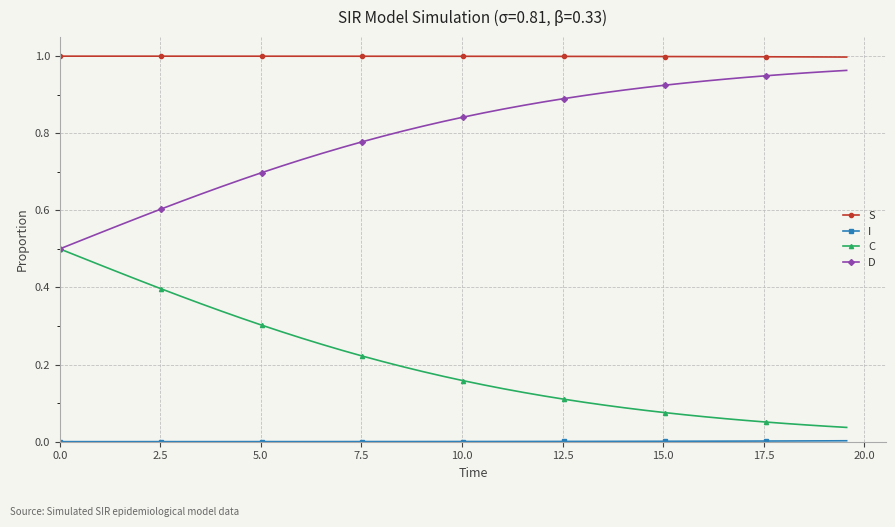

Which series has the largest total across all categories?

S